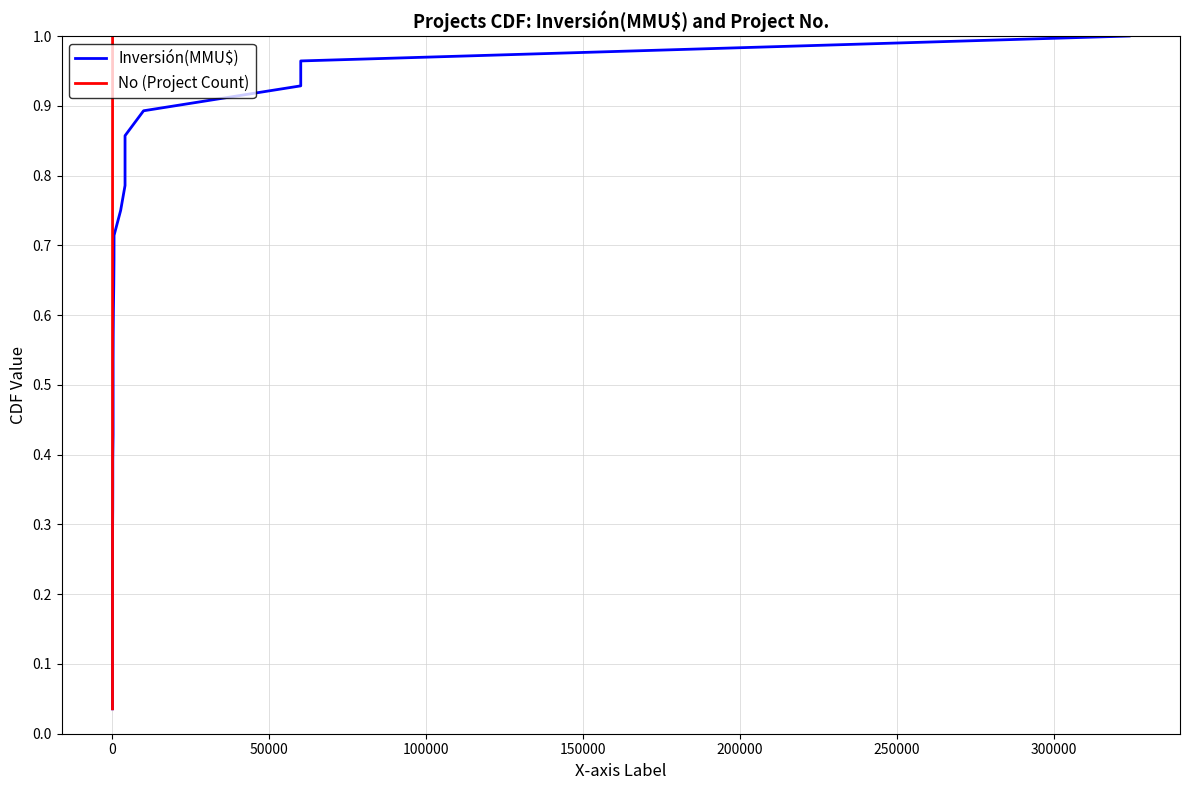

What is the sum of all No (Project Count) values?

14.5